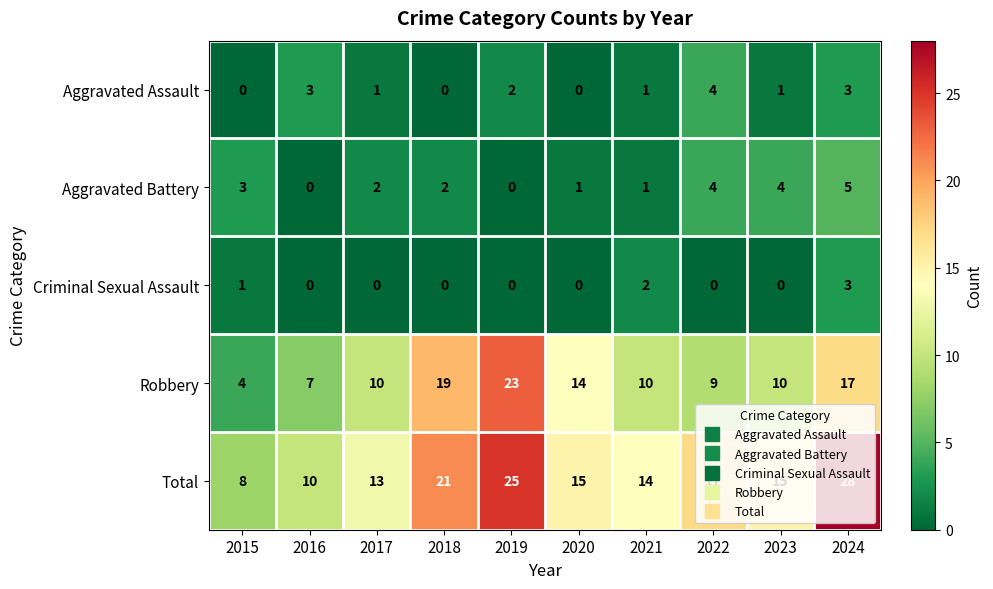

At which label does Total first exceed 15?

2018